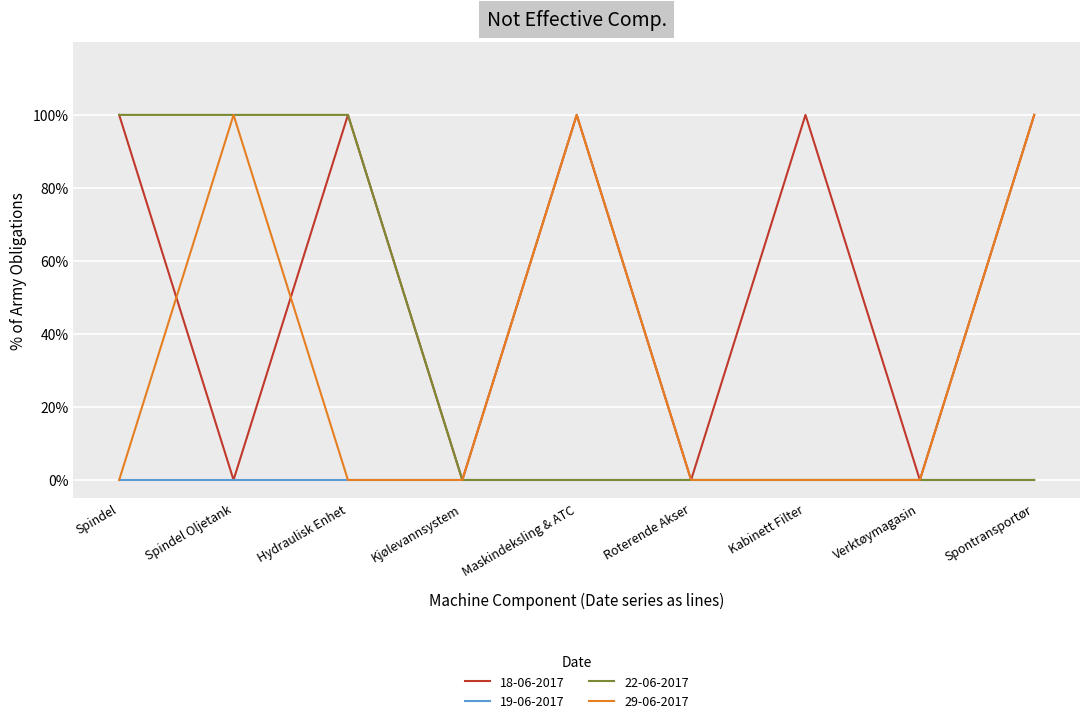

What is the value of the 22-06-2017 point at the 2nd from the left?

1